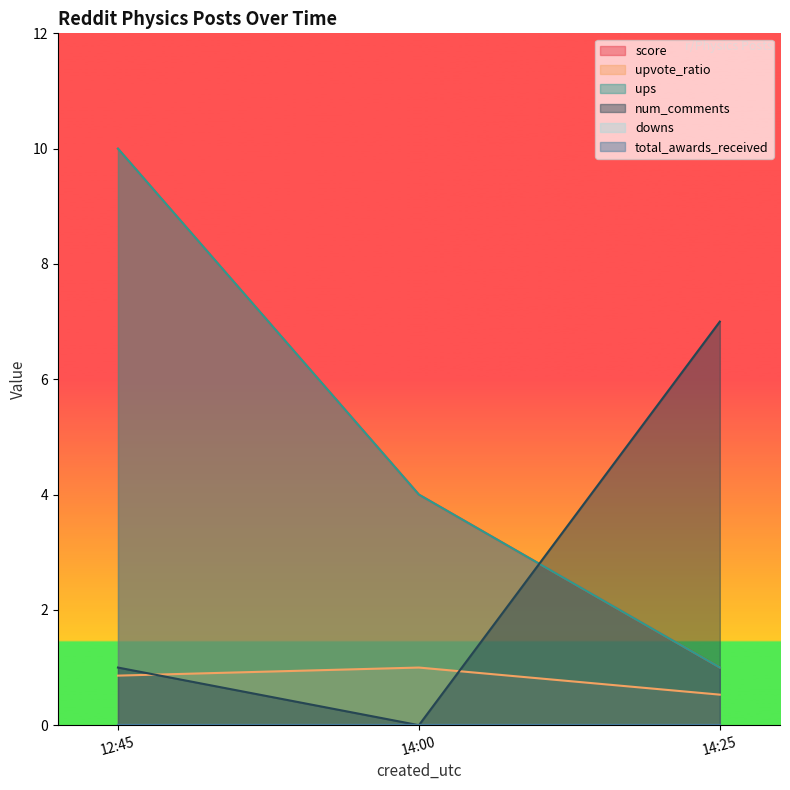

Is the value of num_comments at 14:00 greater than the value of score at 12:45?

No